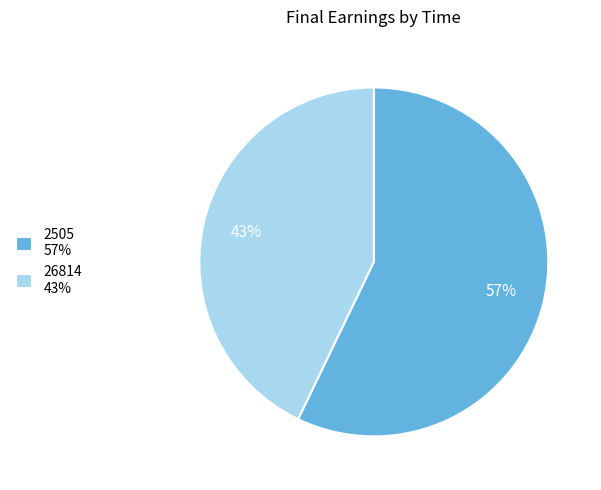

How many slices are in this pie chart?

2